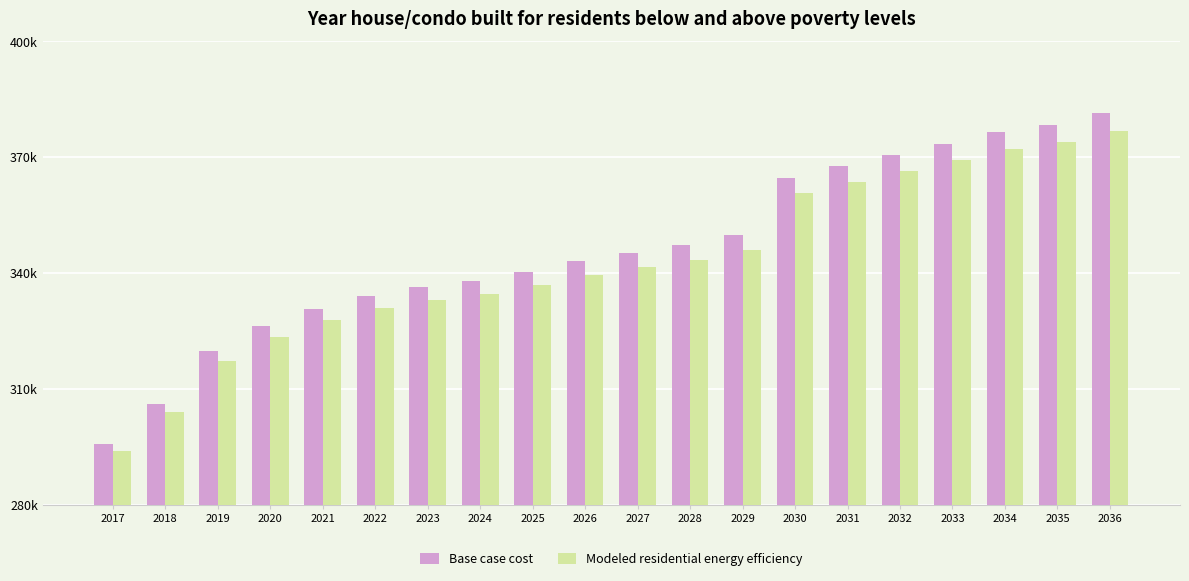

Reading left to right, list all the values displayed in this chart.

Base case cost: 295754.7	306107.7	319818.5	326254.1	330731.1	334088.9	336327.4	338006.2	340244.7	343042.8	345281.3	347240.0	349758.3	364686.7	367614.6	370542.5	373470.4	376398.2	378447.7	381375.6
Modeled residential energy efficiency: 293883.5	303909.6	317205.2	323420.5	327730.2	330951.7	333084.7	334674.1	336809.2	339490.2	341627.3	343493.1	345904.6	360757.0	363572.4	366388.8	369206.0	372024.1	373987.0	376806.7